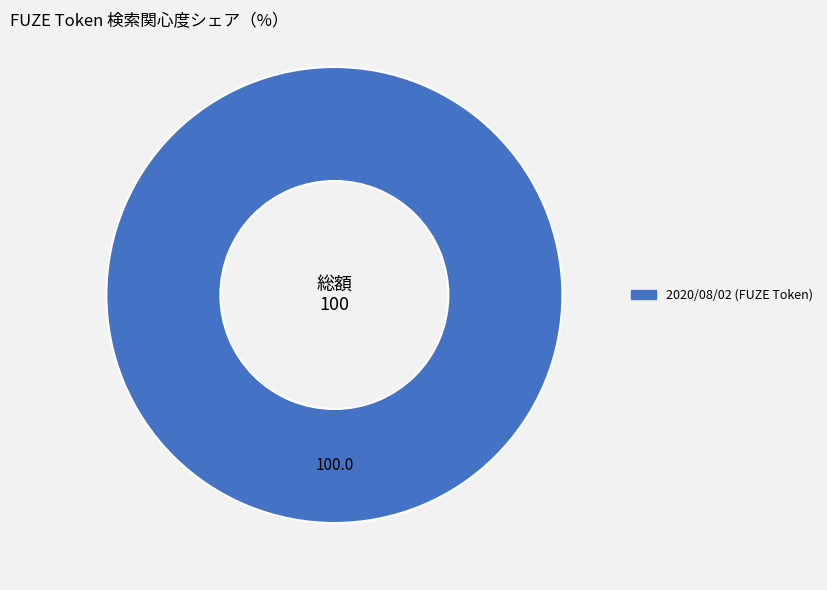

Is there any slice that represents more than half of the pie?

Yes